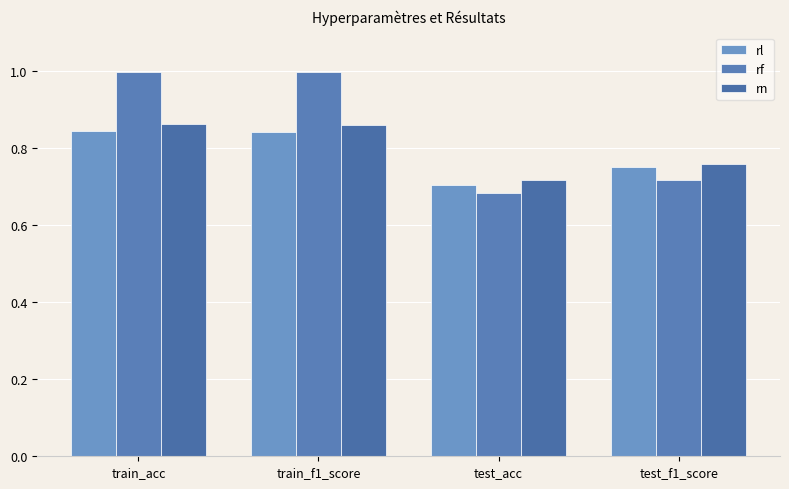

The value of rn at train_f1_score is 1.5. True or false?

False